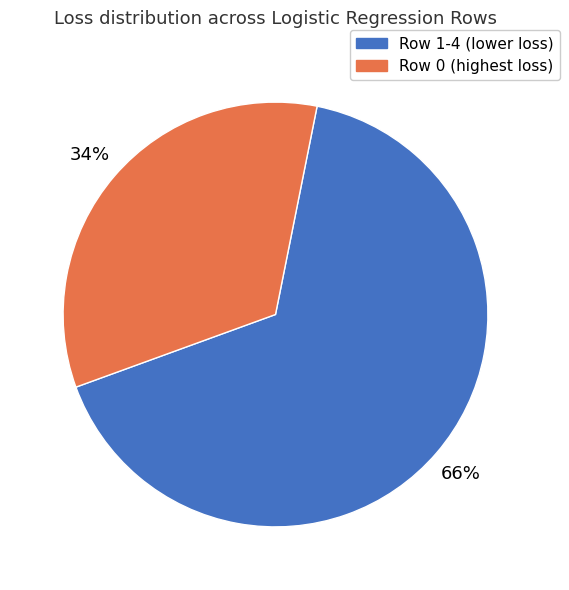

To the nearest percent, what is the average slice percentage?

50%